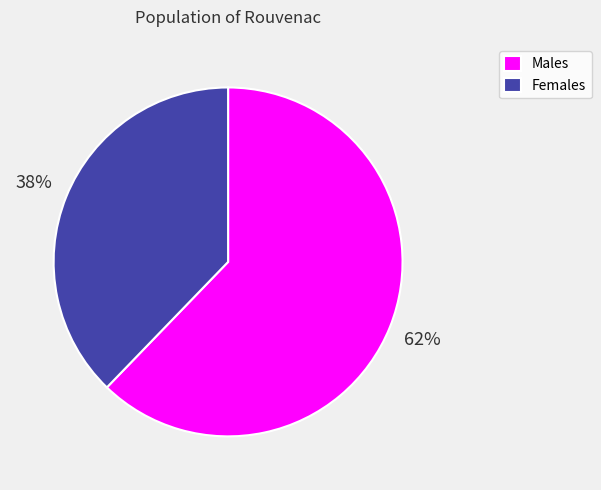

Is there a majority slice in this chart?

Yes